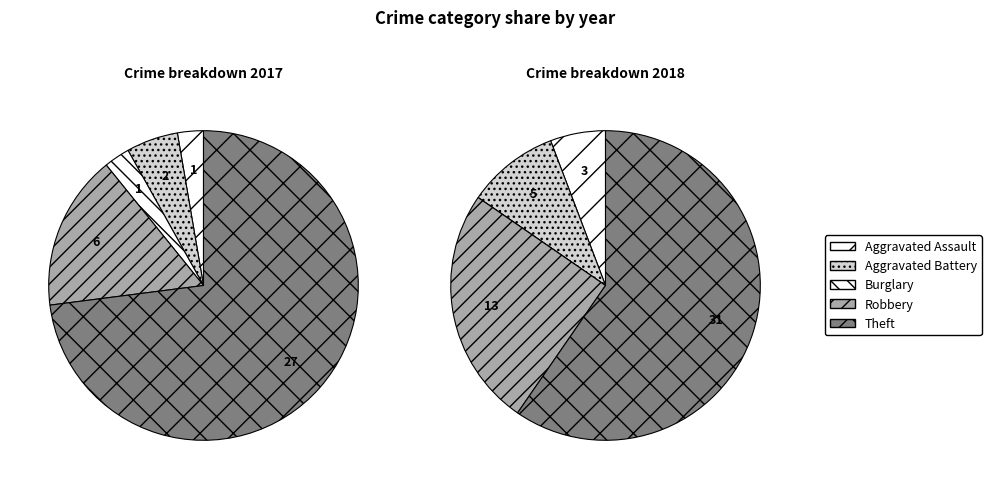

Which category accounts for the majority?

Theft